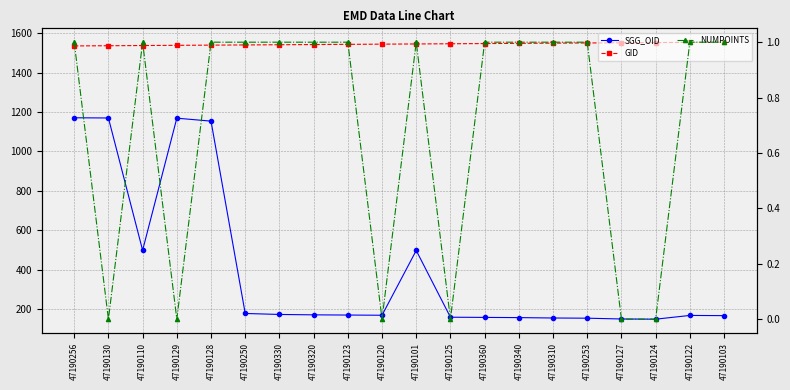

Where does the SGG_OID series first go above 169?

47190256